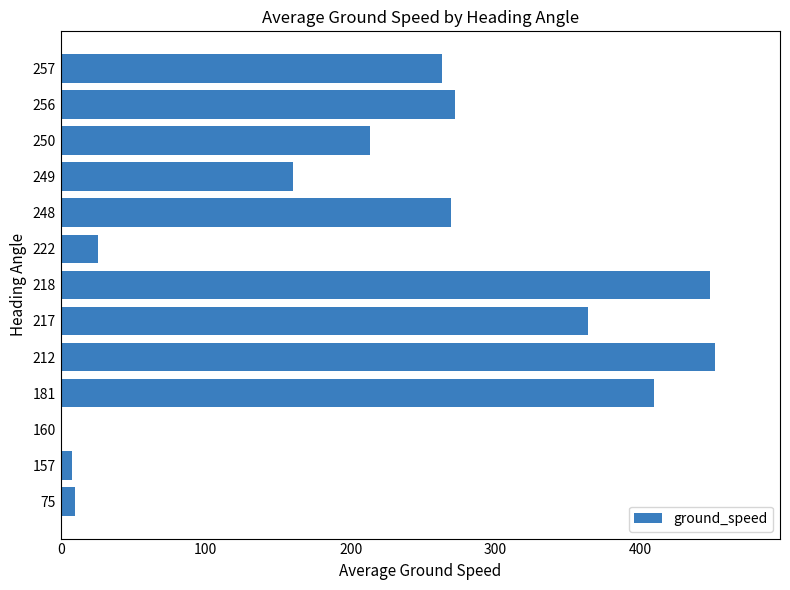

What is the greatest value displayed?

451